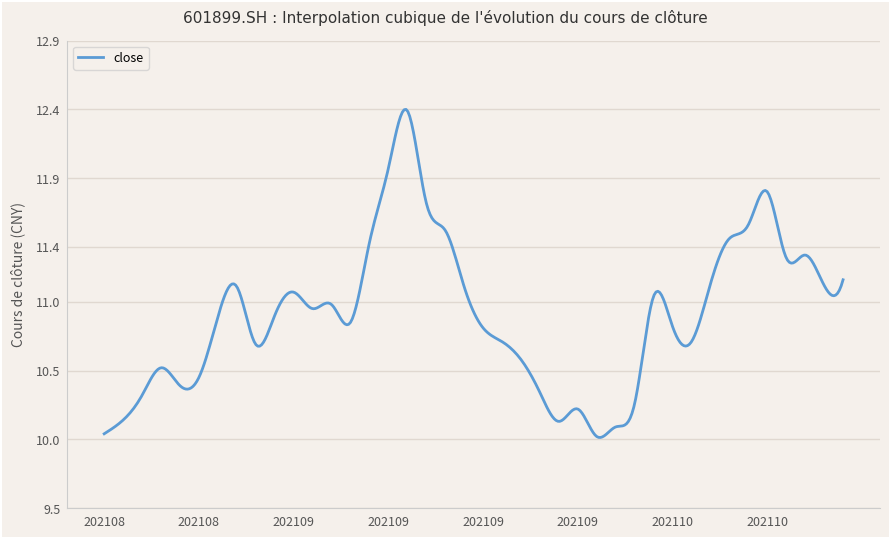

What is the difference between the maximum and minimum values?

2.4